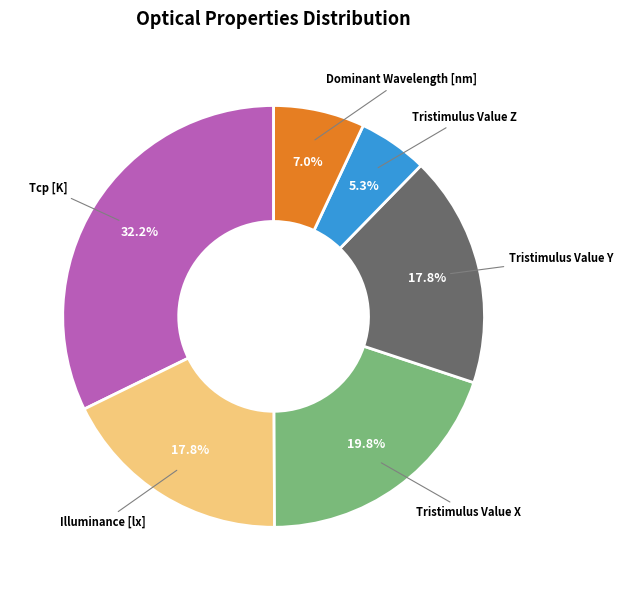

How many slices are in this pie chart?

6